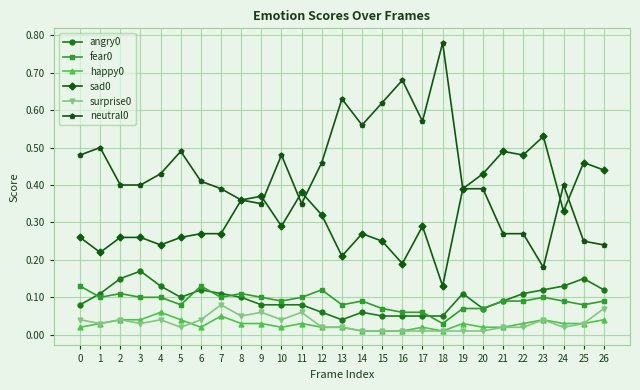

The fear0 series shows 0.1 at 13. True or false?

True